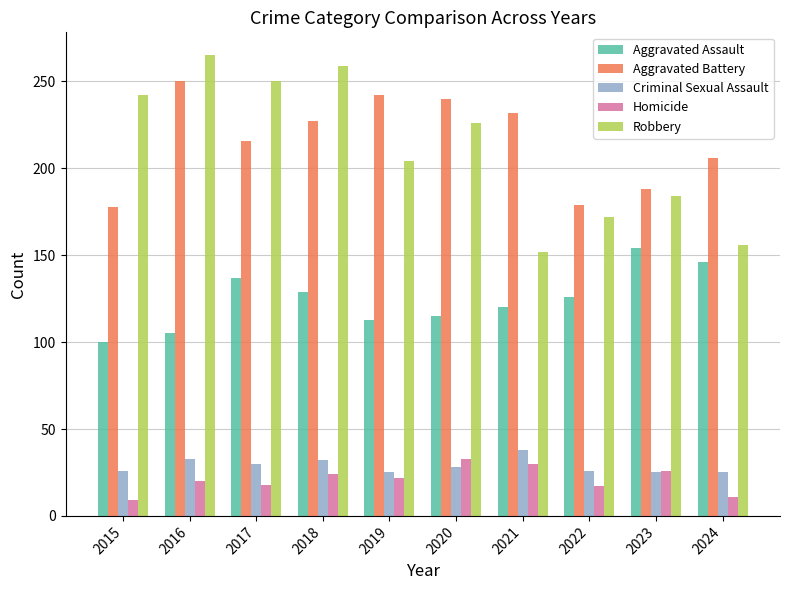

Count the number of categories in the chart.

10